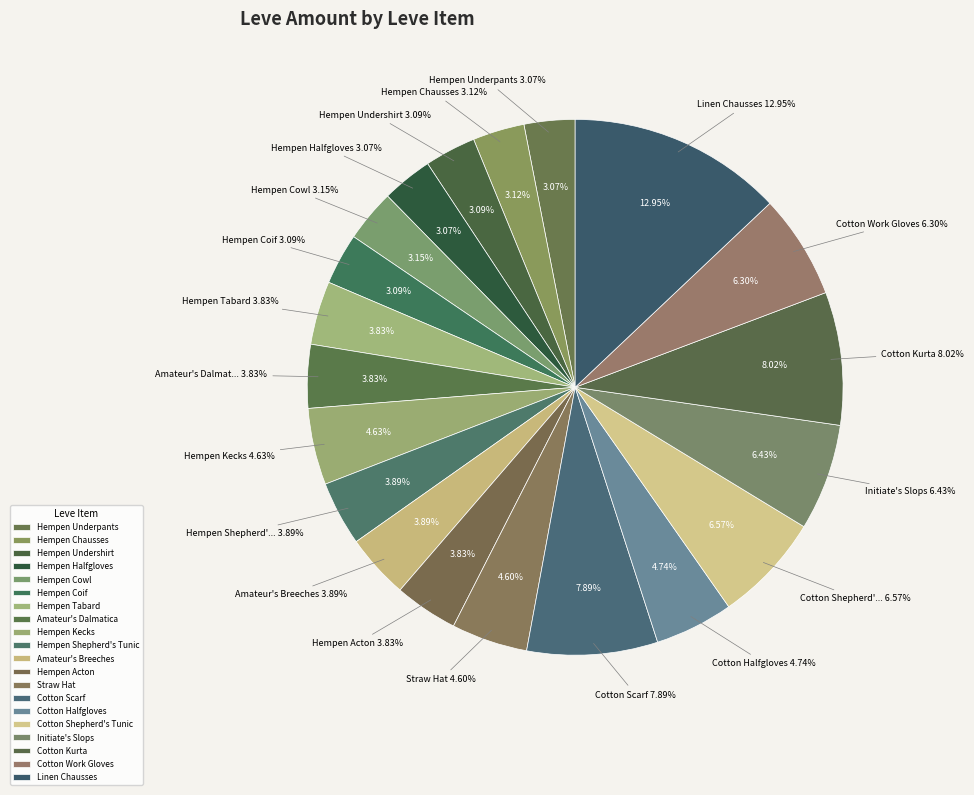

The Hempen Coif slice represents 3% of the pie. True or false?

True